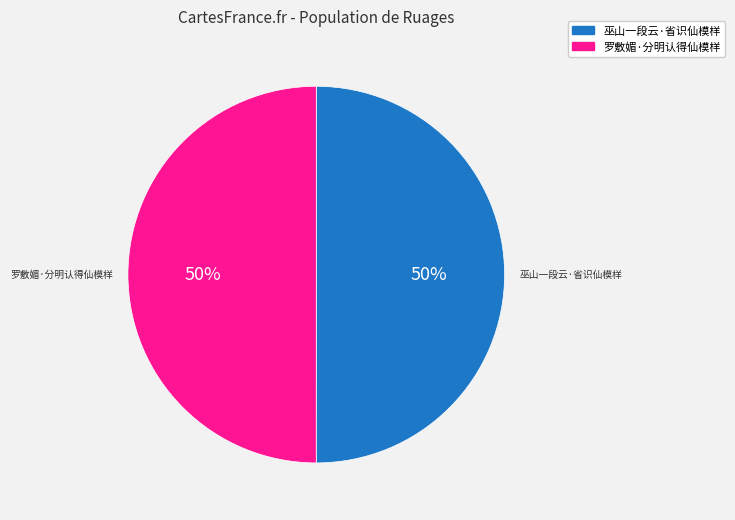

The 罗敷媚·分明认得仙模样 slice represents 50% of the pie. True or false?

True